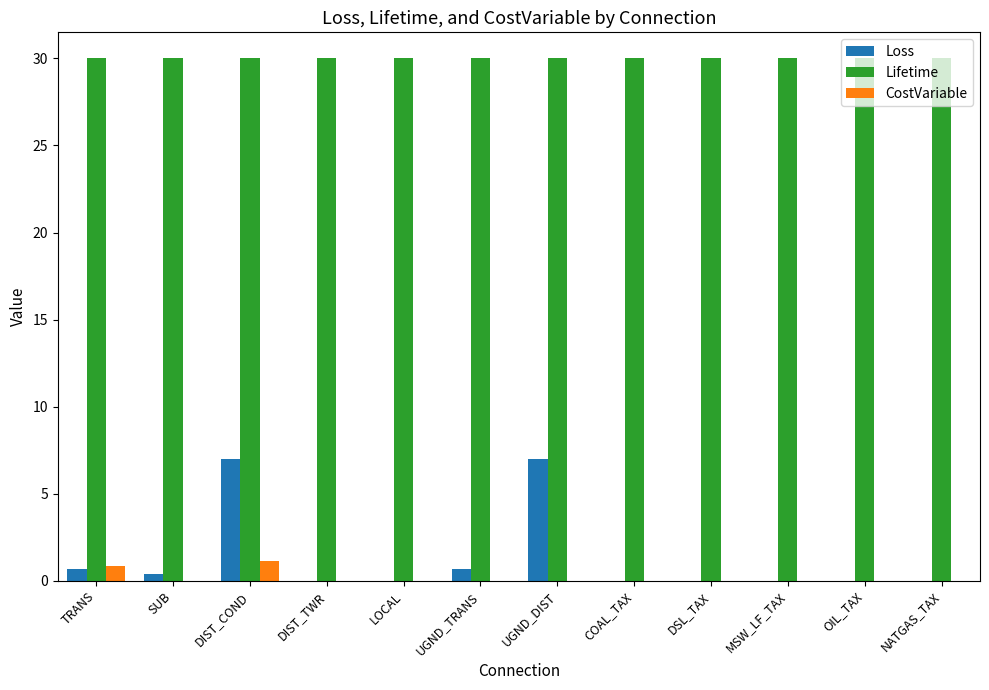

Is the value of Lifetime at UGND_DIST greater than the value of Loss at LOCAL?

Yes